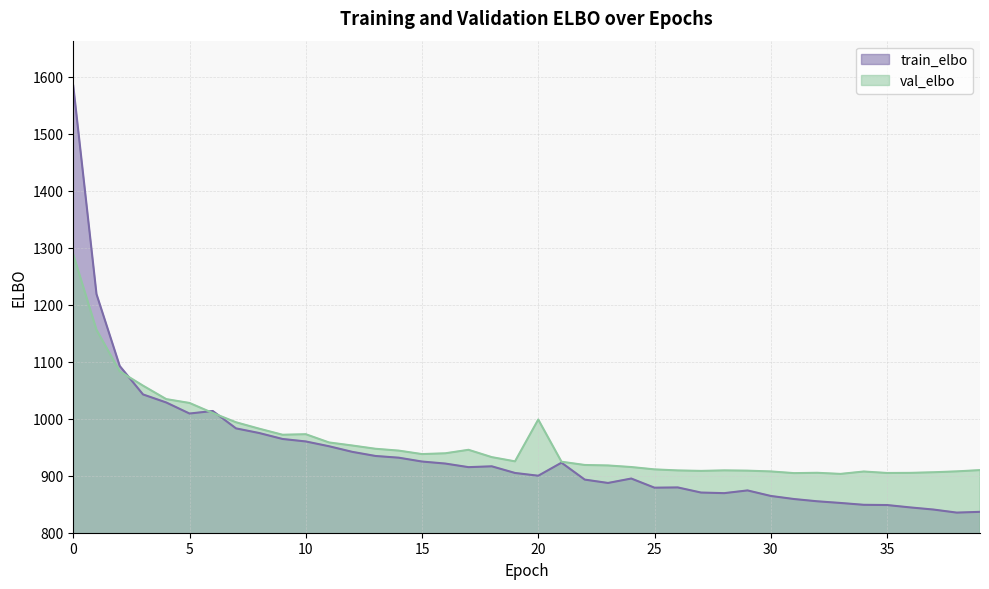

The value of train_elbo at 0 is 1584.1. True or false?

True